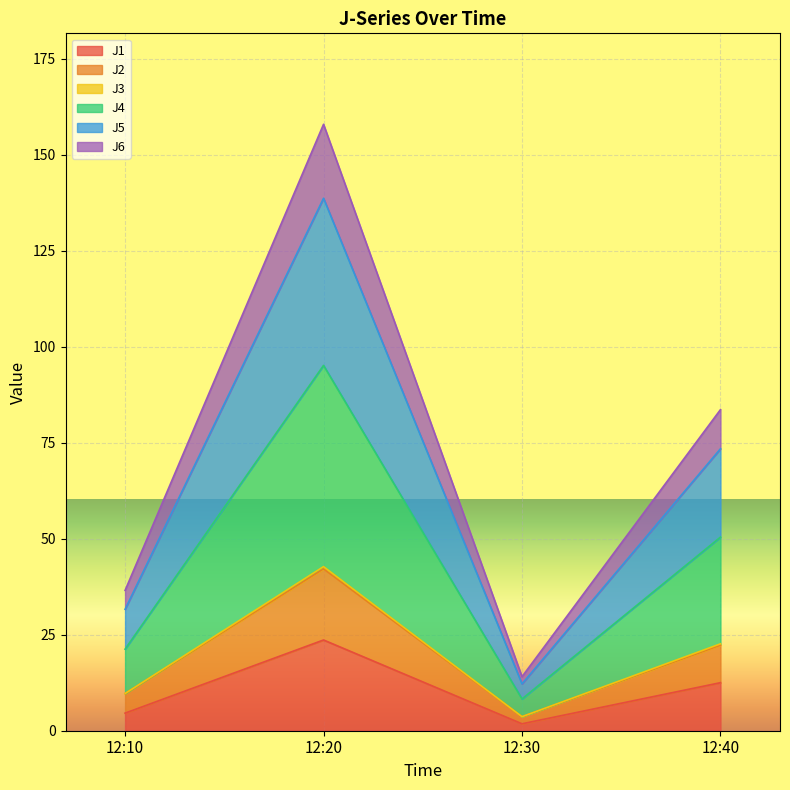

At which category is the sum across all series the highest?

12:20